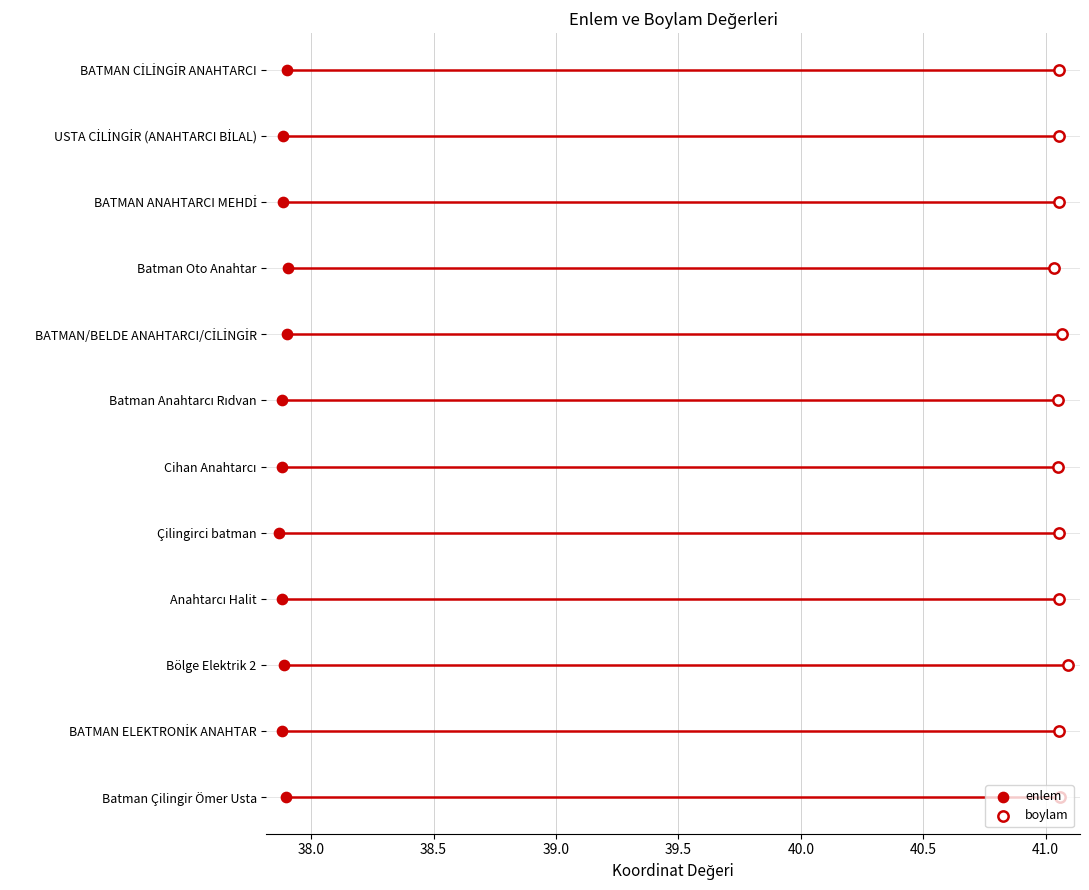

What are all the series names shown in the legend?

enlem, boylam